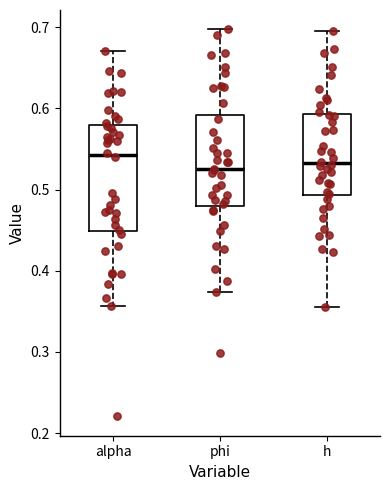

Reading left to right, read every box against the y-axis: the position of its median line, the range the box covers, and the ends of its whiskers. The values are not printed on the chart, so give them approximately, as read against the axis.

alpha: median 0.54, box 0.45 to 0.58, whiskers 0.36 to 0.67
phi: median 0.52, box 0.48 to 0.59, whiskers 0.37 to 0.70
h: median 0.53, box 0.49 to 0.59, whiskers 0.36 to 0.70